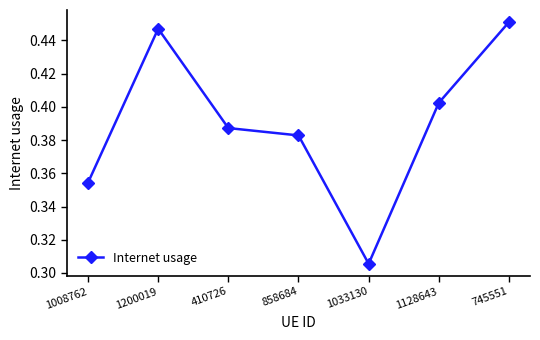

Is it true that the value at 1128643 is 0.7?

False